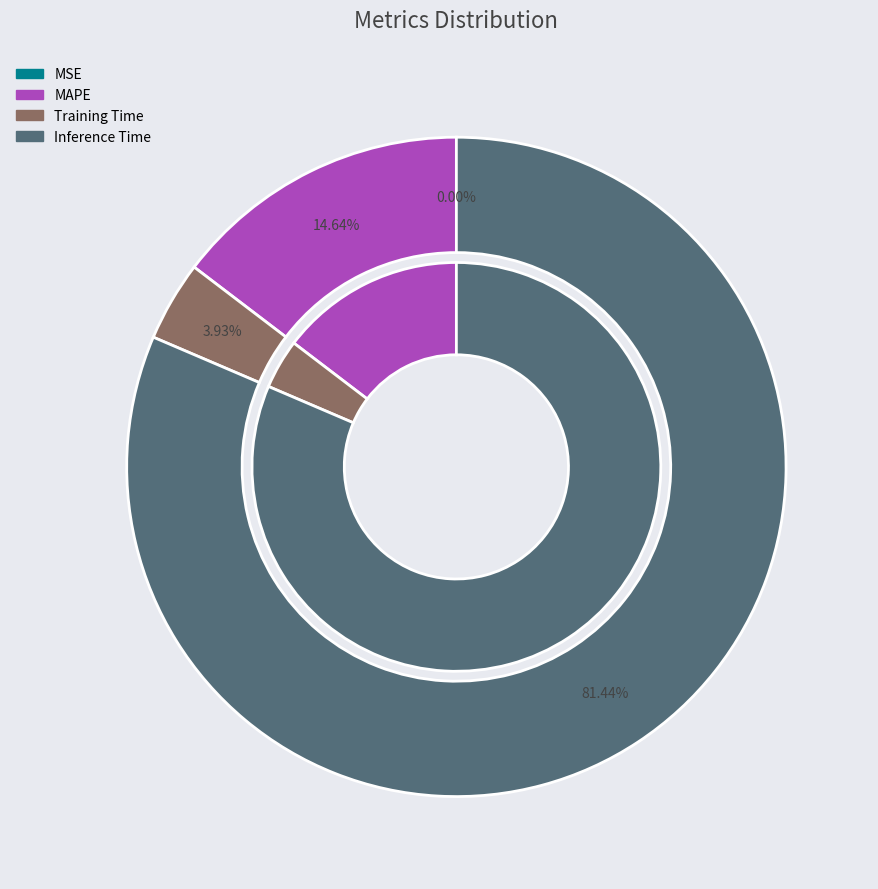

Combined, what portion of the pie is Training Time and MSE?

3.9%